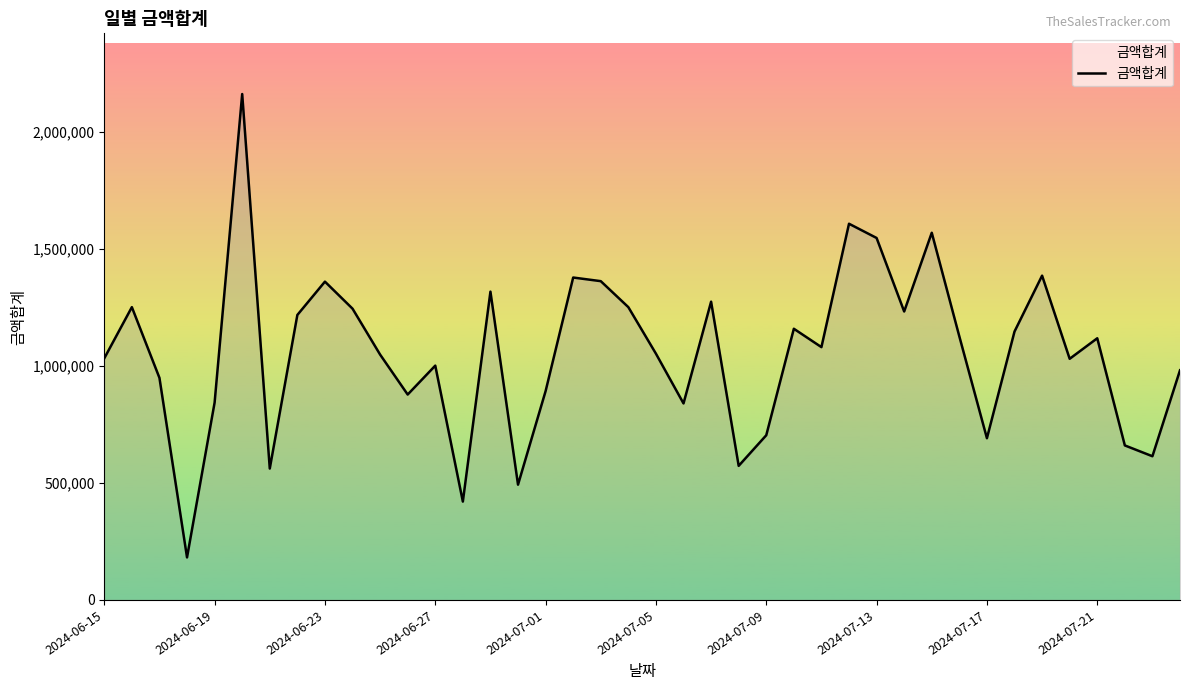

What is the greatest value displayed?

2162481